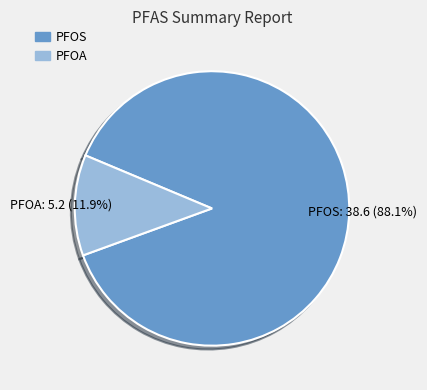

Which slice is the smallest?

PFOA